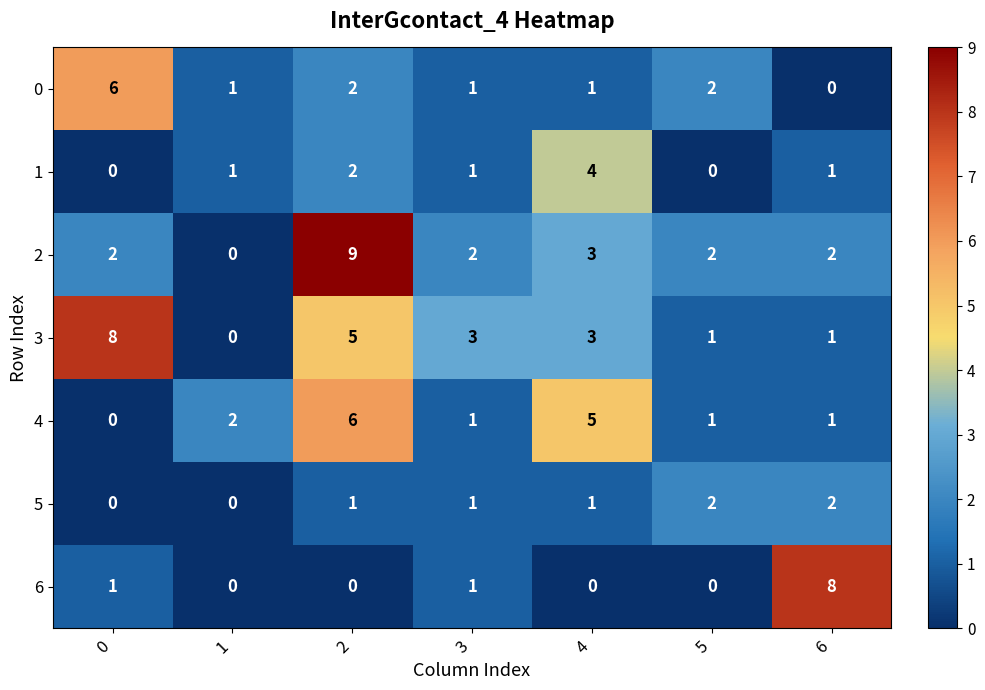

At which category is the sum across all series the highest?

2